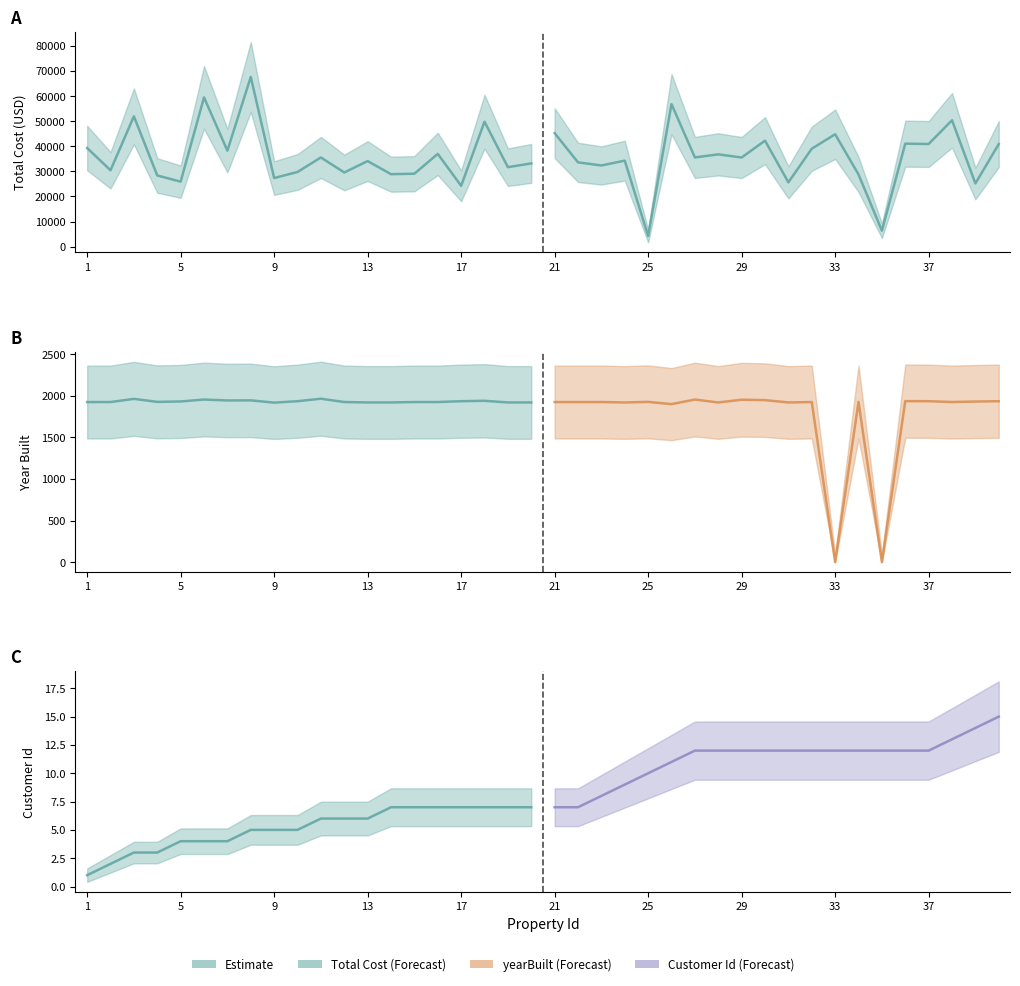

What is the average value of the yearBuilt series?

1834.9